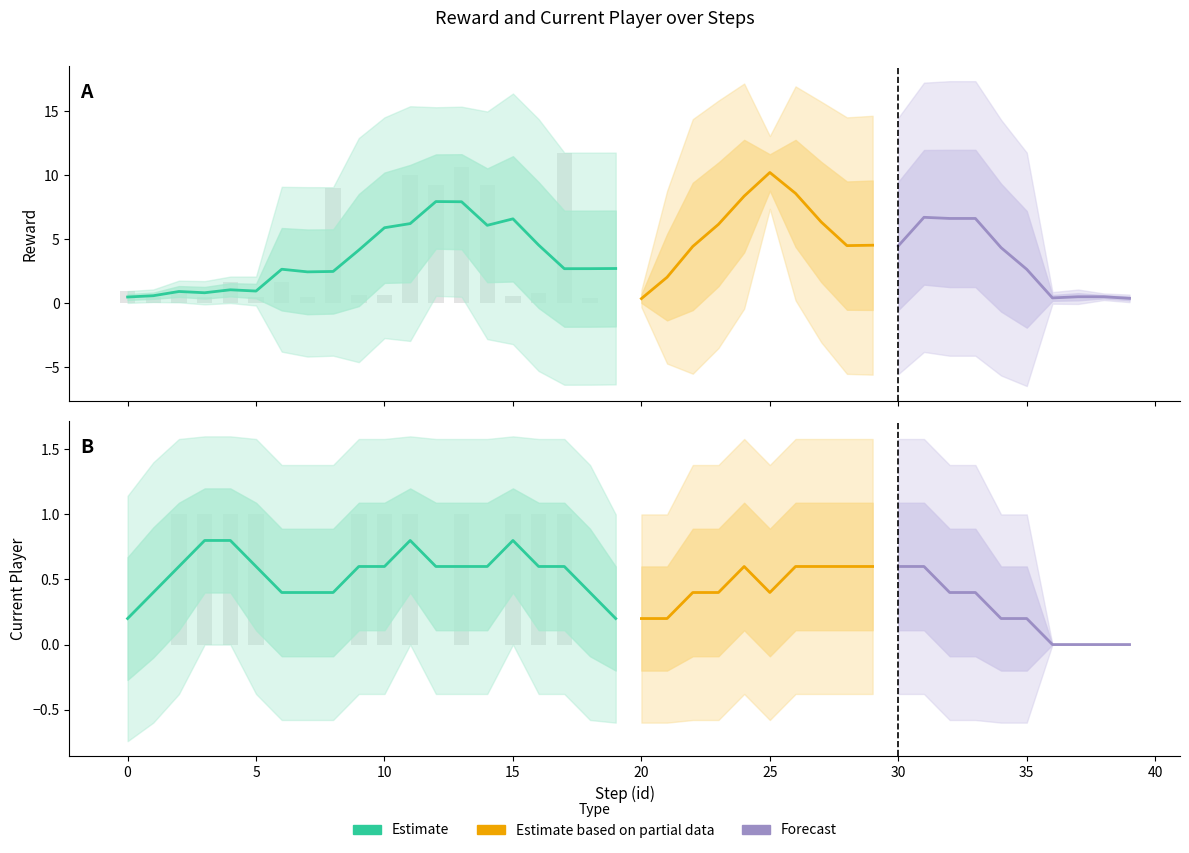

How many groups of bars are there?

40